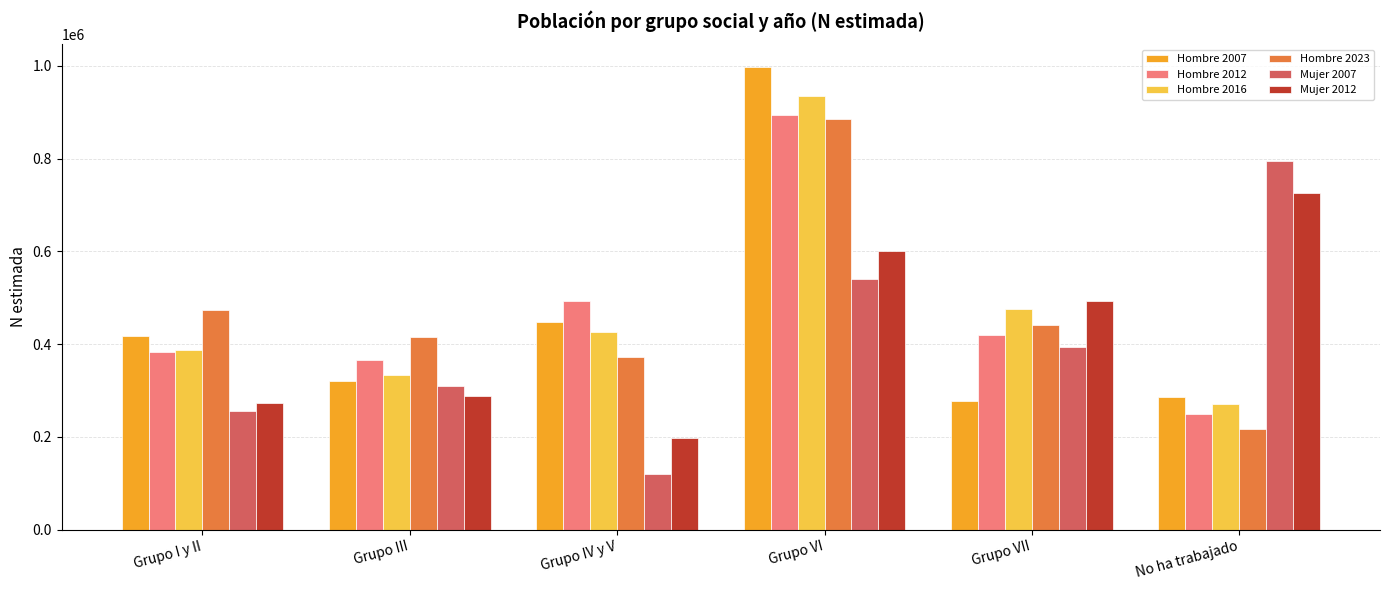

Reading left to right, what are all the values shown in this chart?

Hombre 2007: 416613	321173	448157	996817	278084	285507
Hombre 2012: 383394	365990	493463	894846	420710	249475
Hombre 2016: 386613	333680	426643	934659	476208	270081
Hombre 2023: 472582	414738	371538	886242	441389	217654
Mujer 2007: 256712	309445	119901	539502	393292	795657
Mujer 2012: 272427	288088	198563	600242	493252	725484